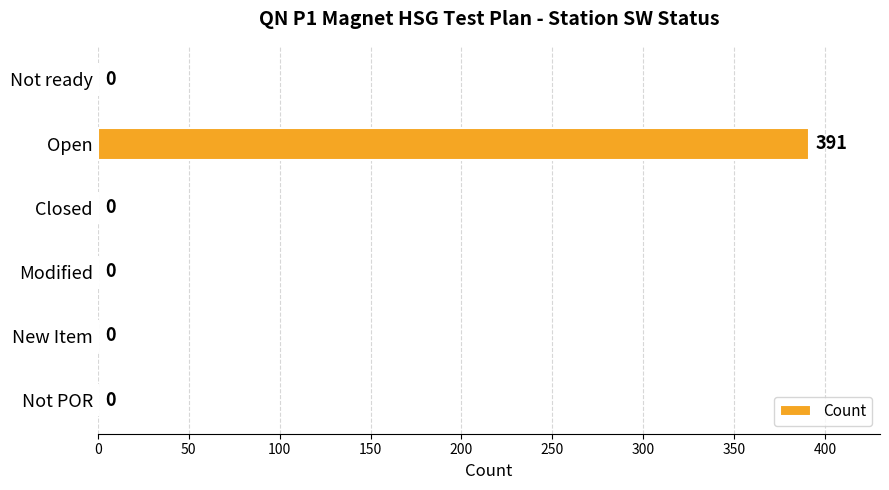

Reading bottom to top, list all the values displayed in this chart.

Not POR=0	New Item=0	Modified=0	Closed=0	Open=391	Not ready=0